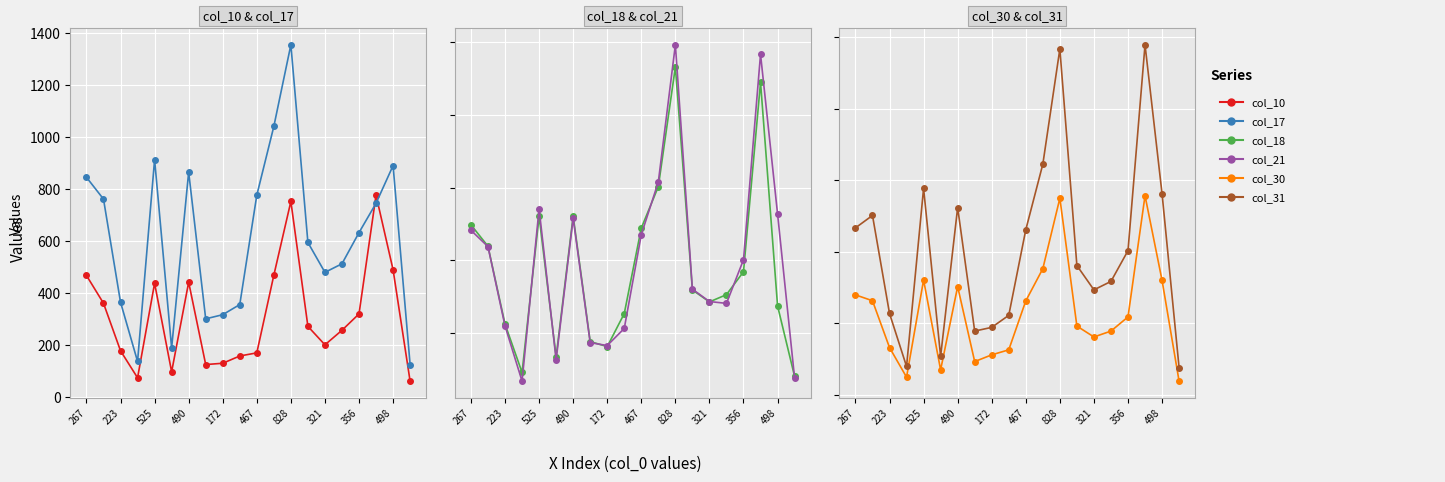

How many interior local valleys does the col_18 series have?

4